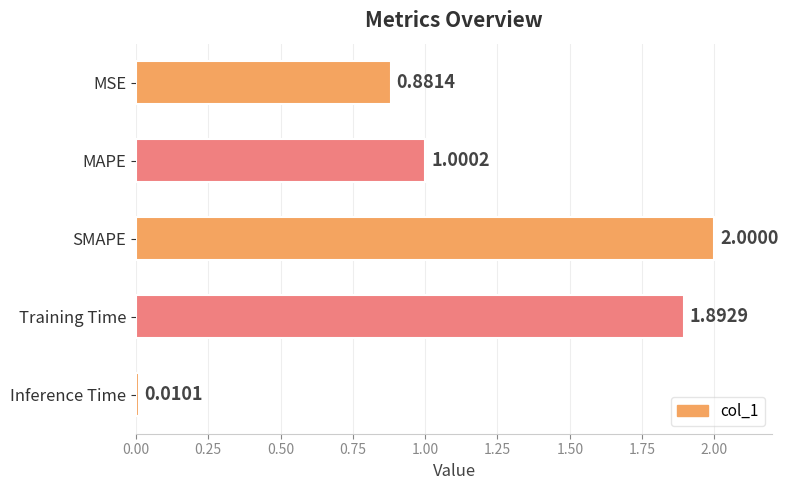

Where is the data nearest to the value 1?

MAPE